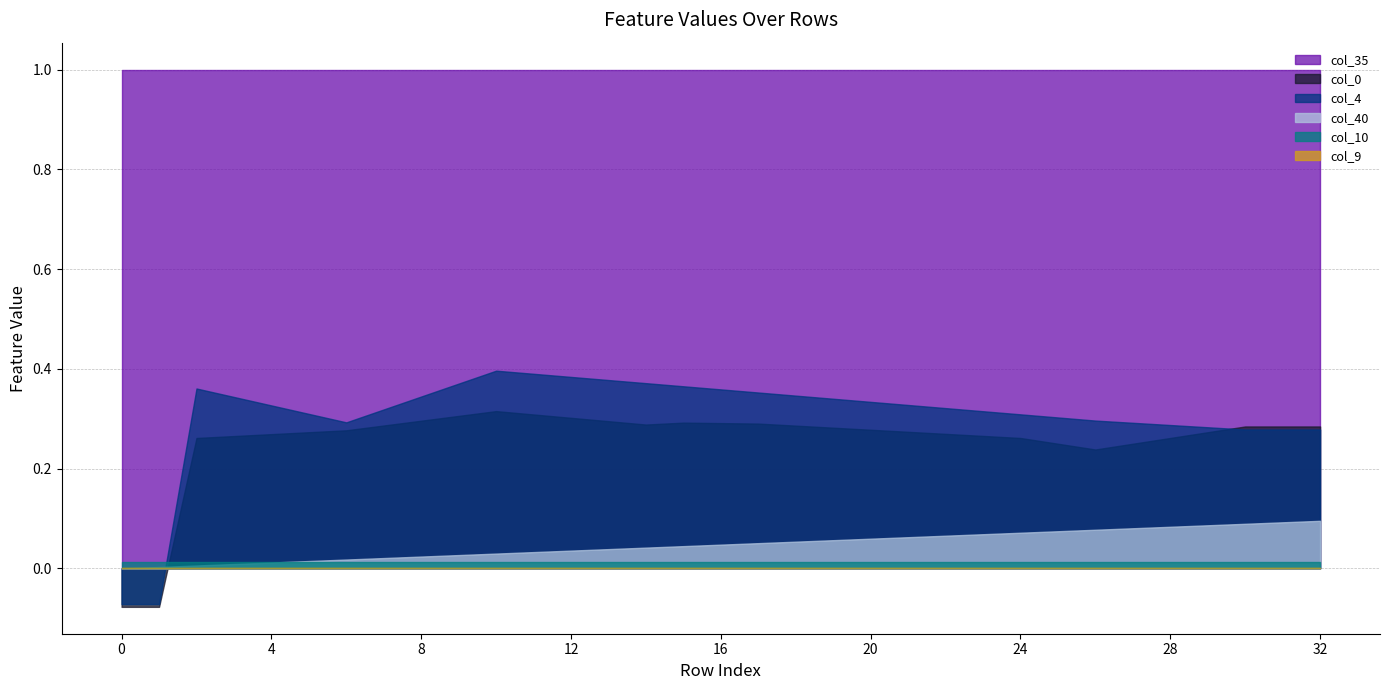

True or false: col_10 and col_9 cross at least once.

False